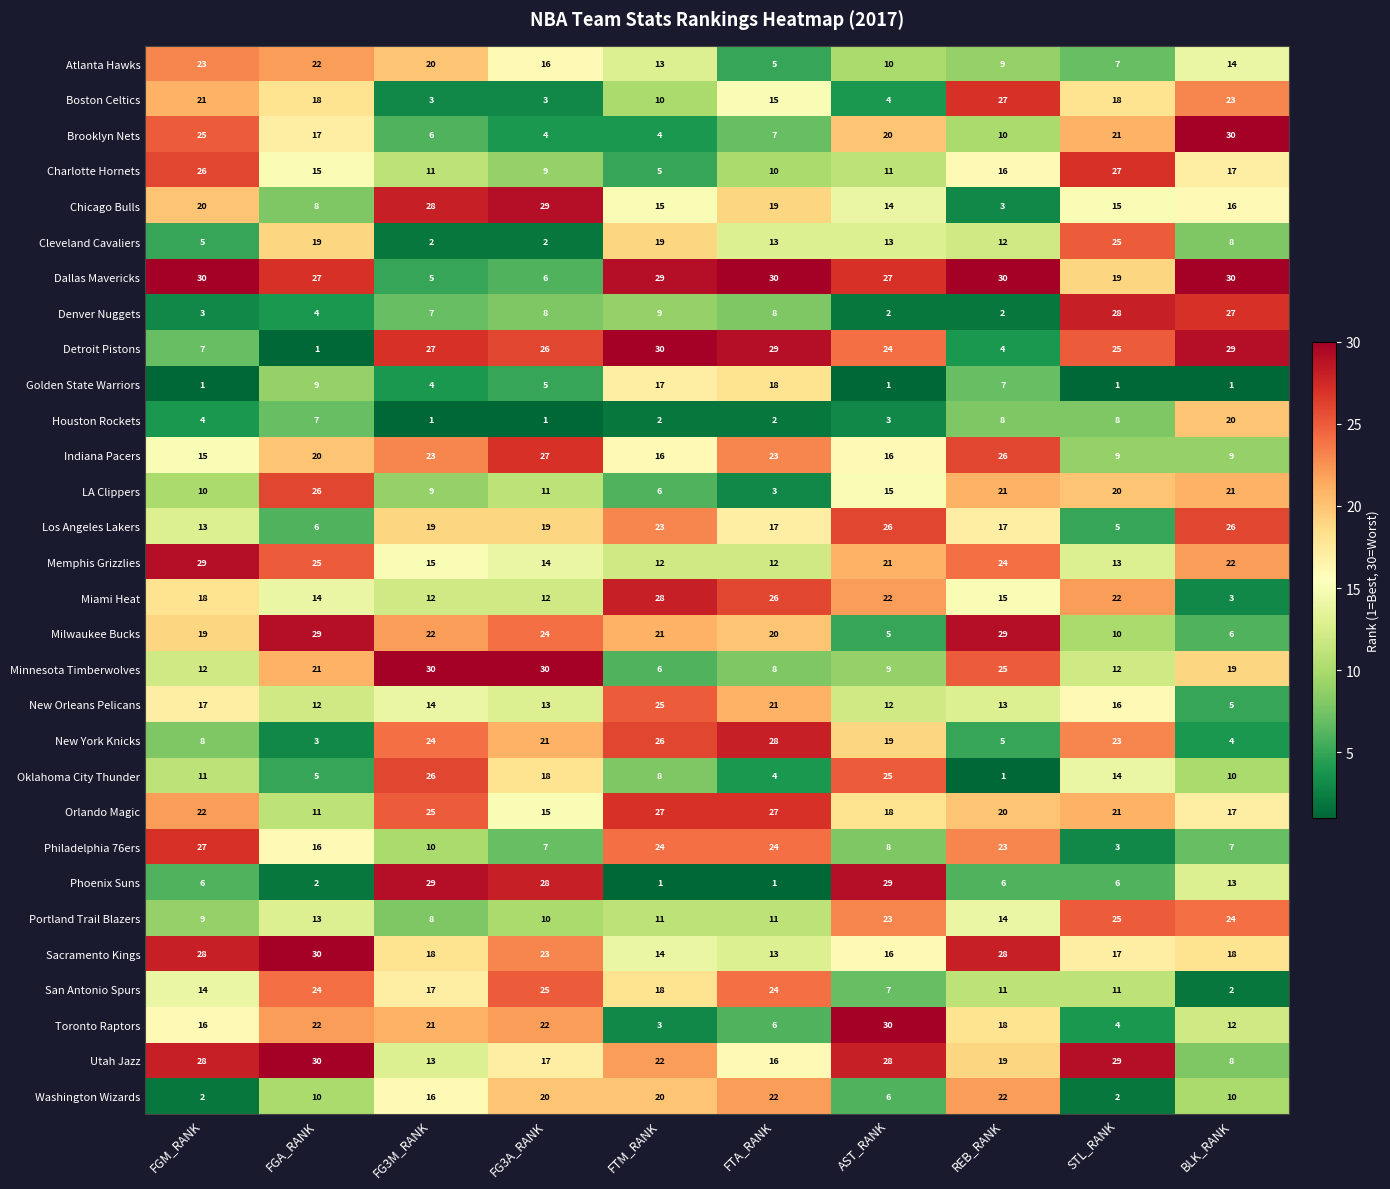

What is the smallest value displayed?

1